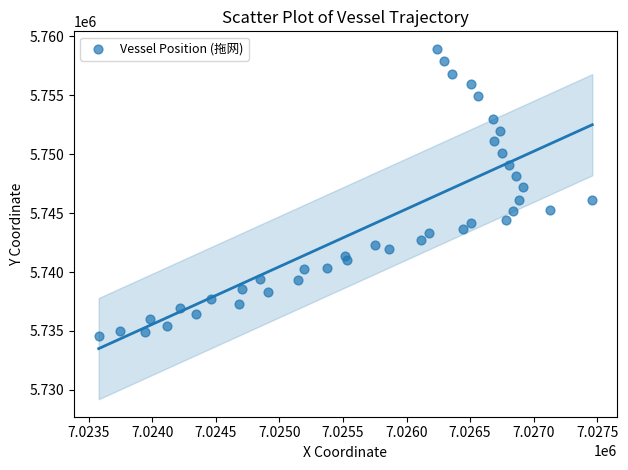

What is the range of X values (max minus min)?

3884.9